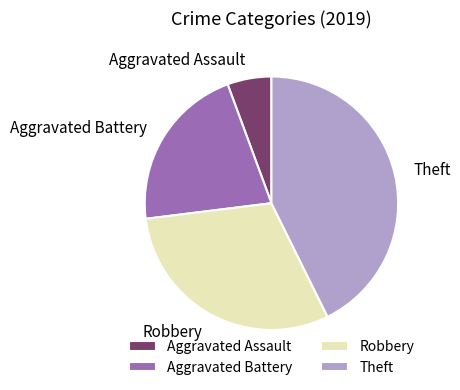

Is it true that Aggravated Assault is 6% of the pie?

True